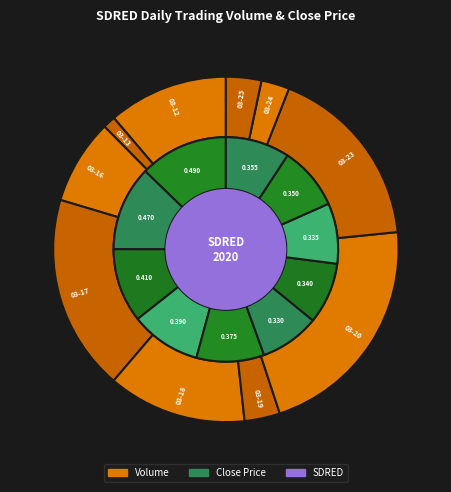

To the nearest percent, what portion does 2020-03-17 represent?

18%